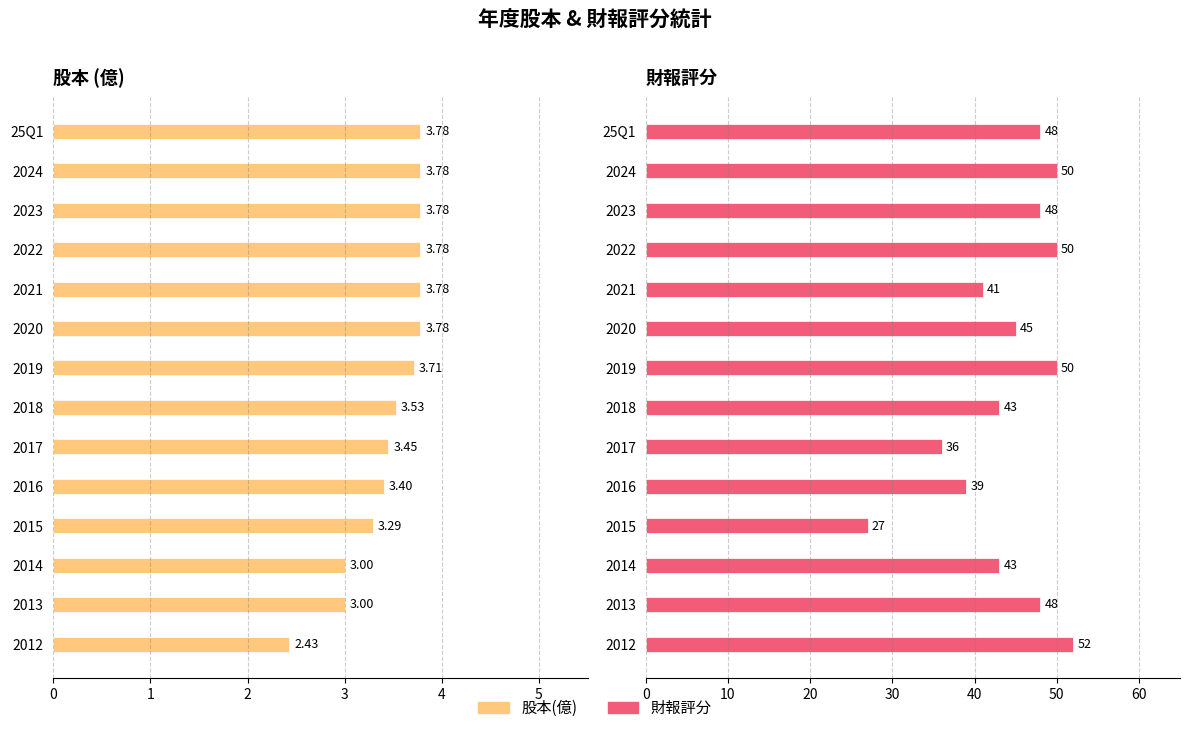

What is the average value of the 財報評分 series?

44.3